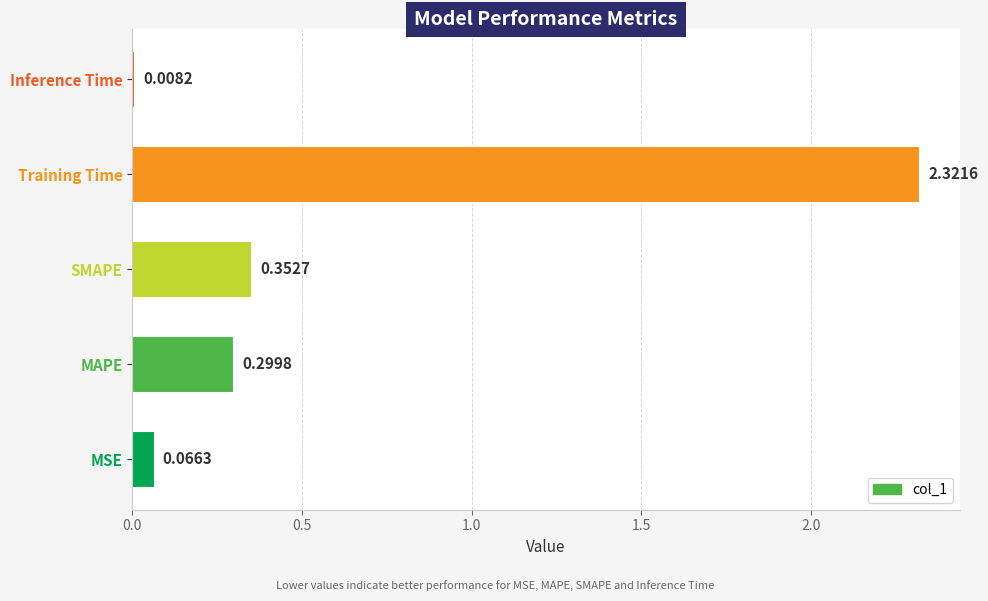

Which label corresponds to the smallest value in the chart?

Inference Time